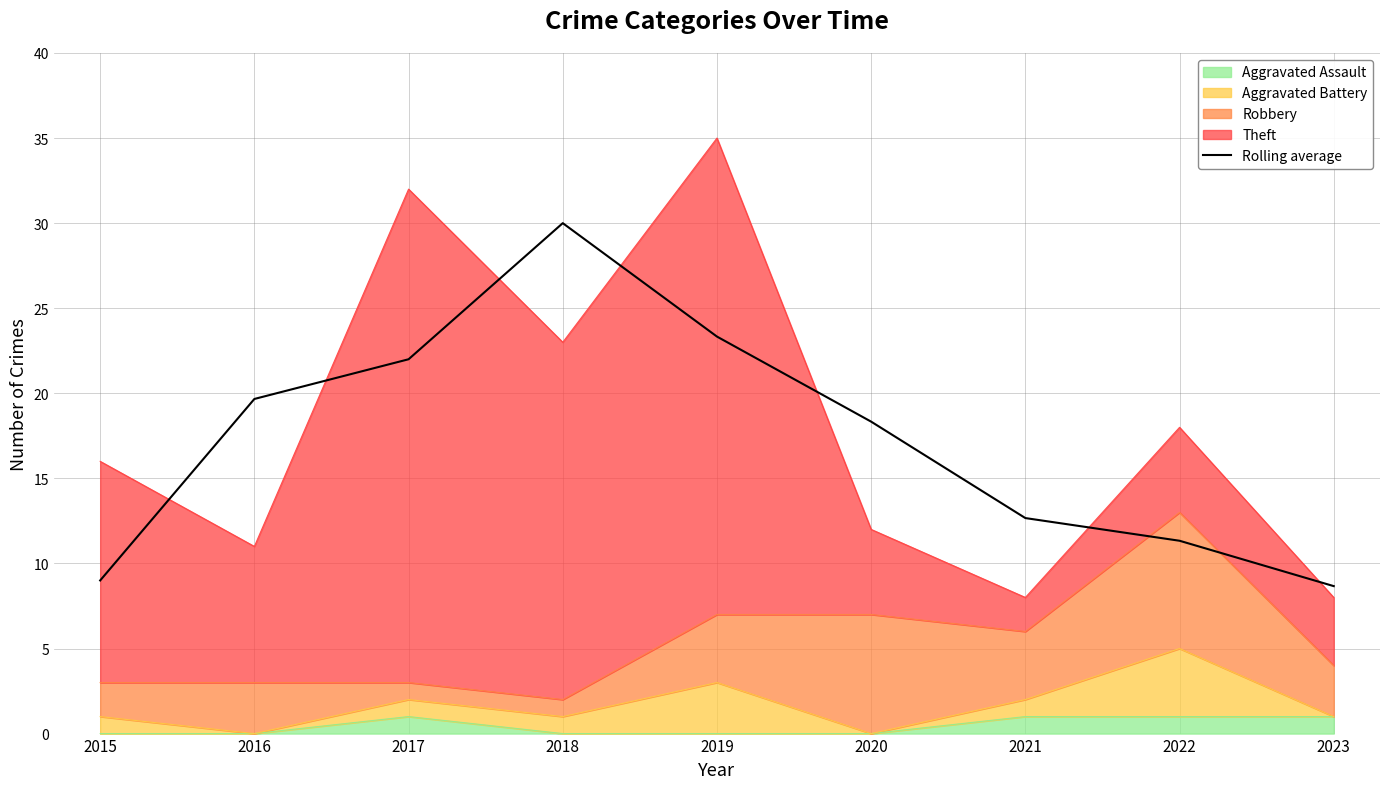

Between 2017 and 2019, which is larger?

2019